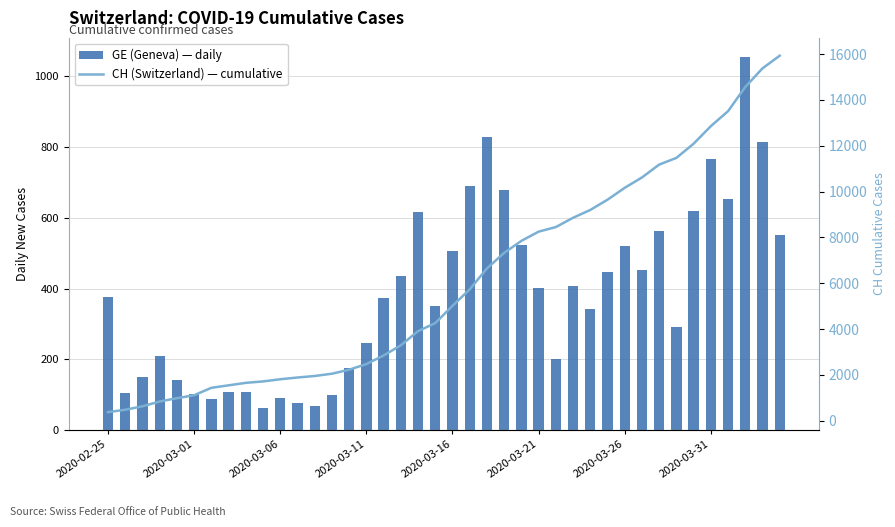

Which series has the largest range (max minus min)?

CH (Switzerland)